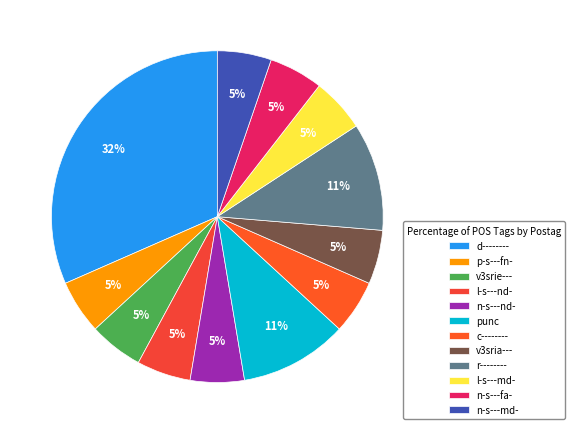

How many slices are in this pie chart?

12